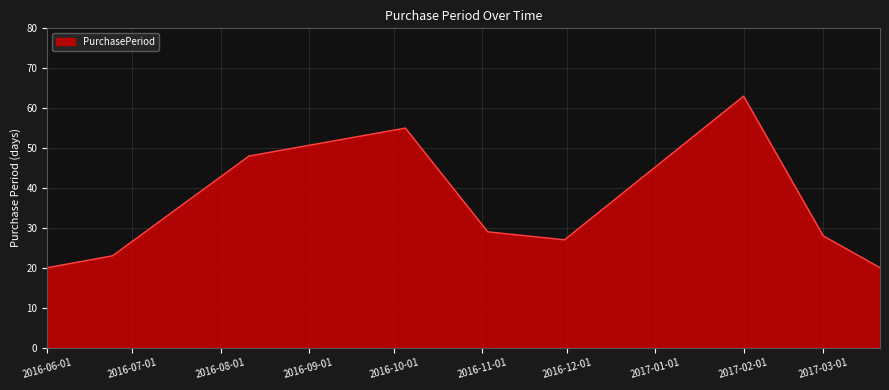

What is the difference between the maximum and minimum values?

43